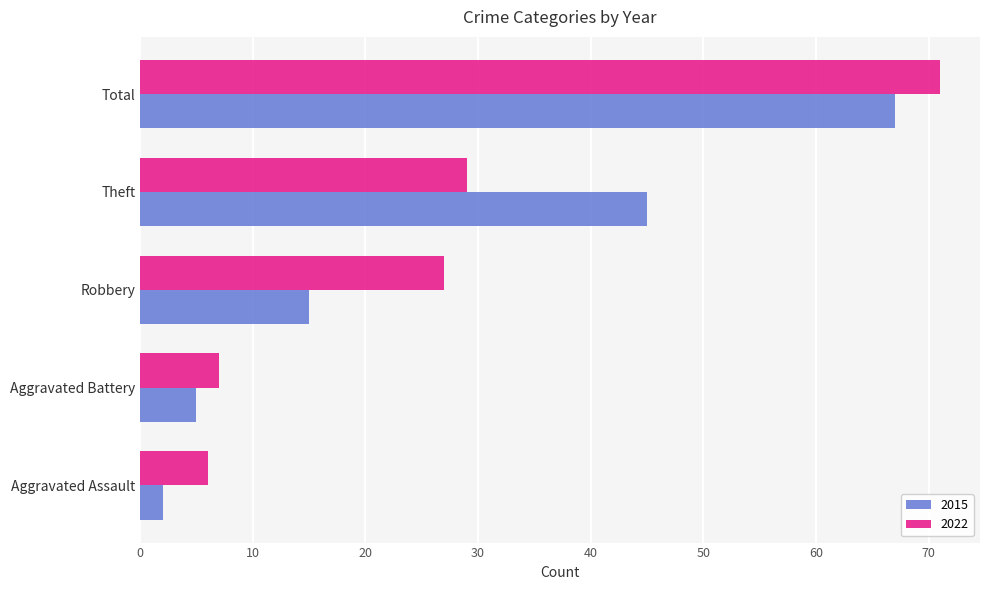

Between Aggravated Assault and Robbery, which series saw the biggest shift?

2022